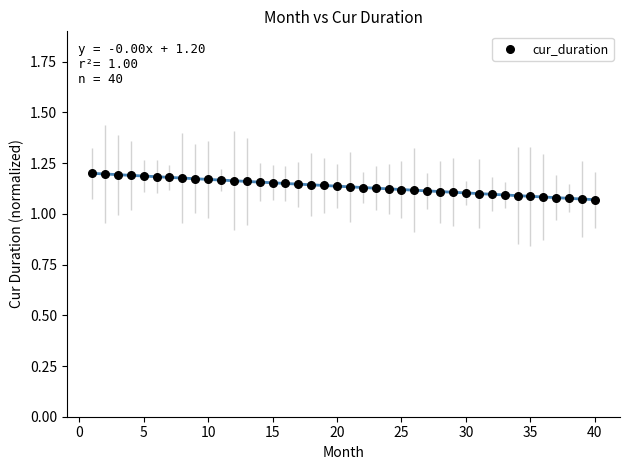

What is the range of X values (max minus min)?

39.0